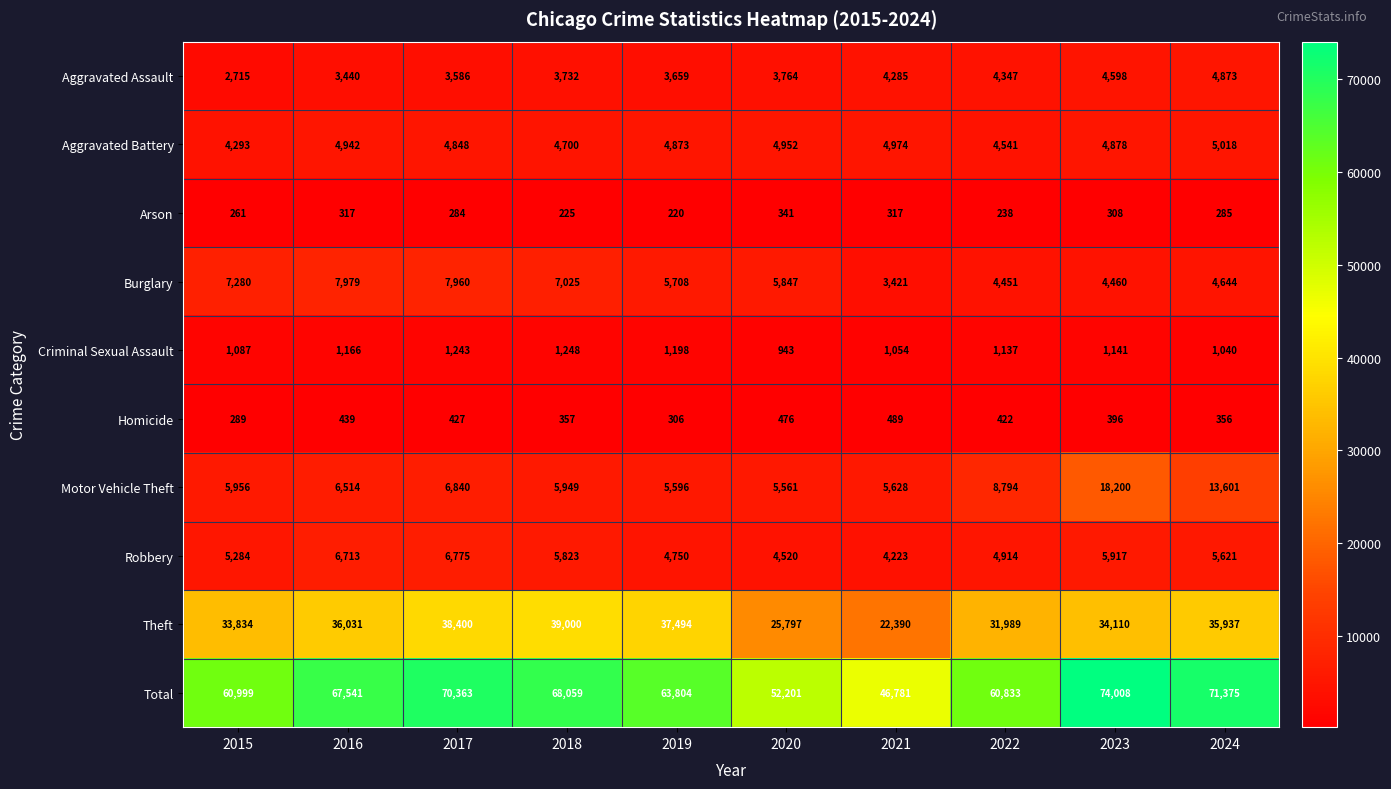

At how many categories does at least one series exceed 51086?

9